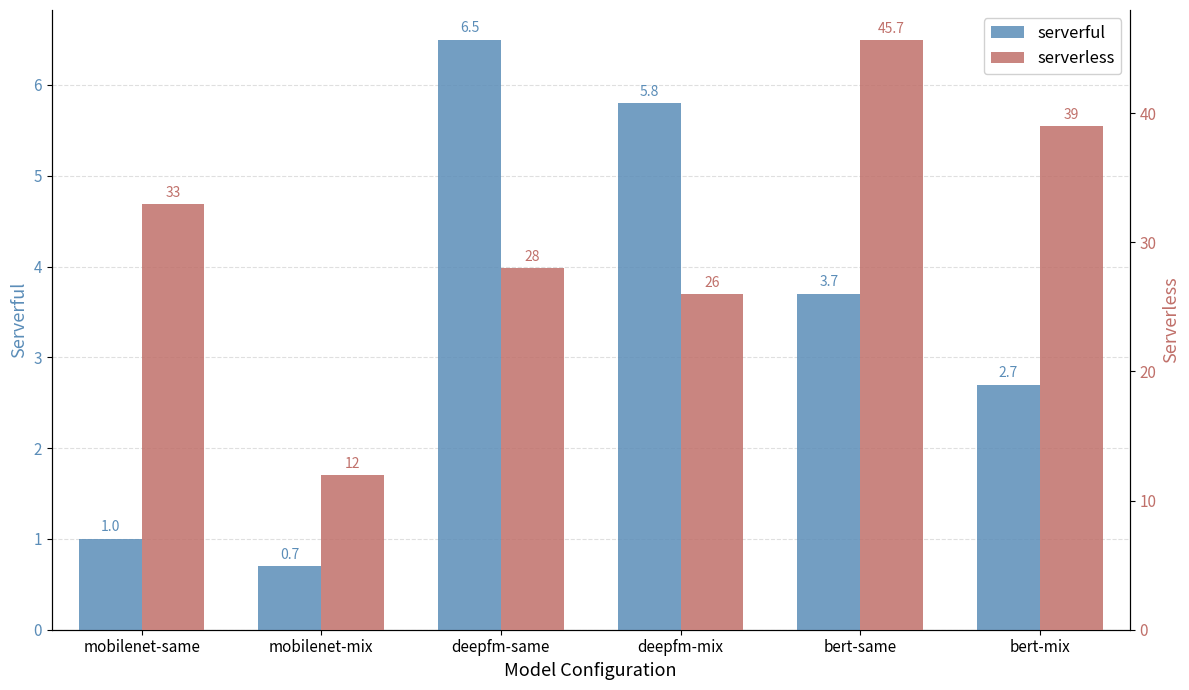

Rank the categories by serverful value from lowest to highest.

mobilenet-mix, mobilenet-same, bert-mix, bert-same, deepfm-mix, deepfm-same